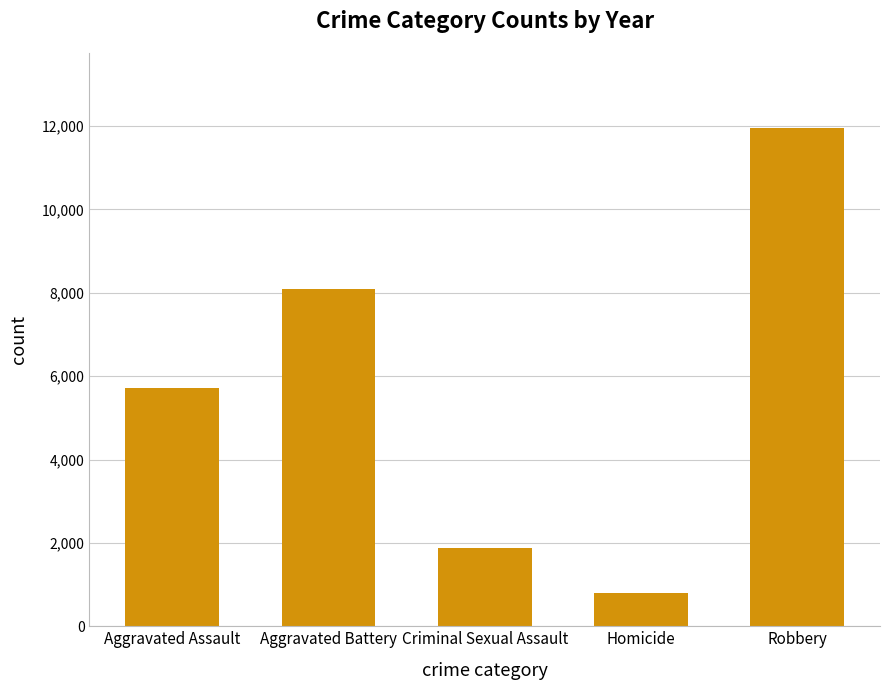

Approximately how many times larger is the value at Homicide compared to Criminal Sexual Assault?

0.4